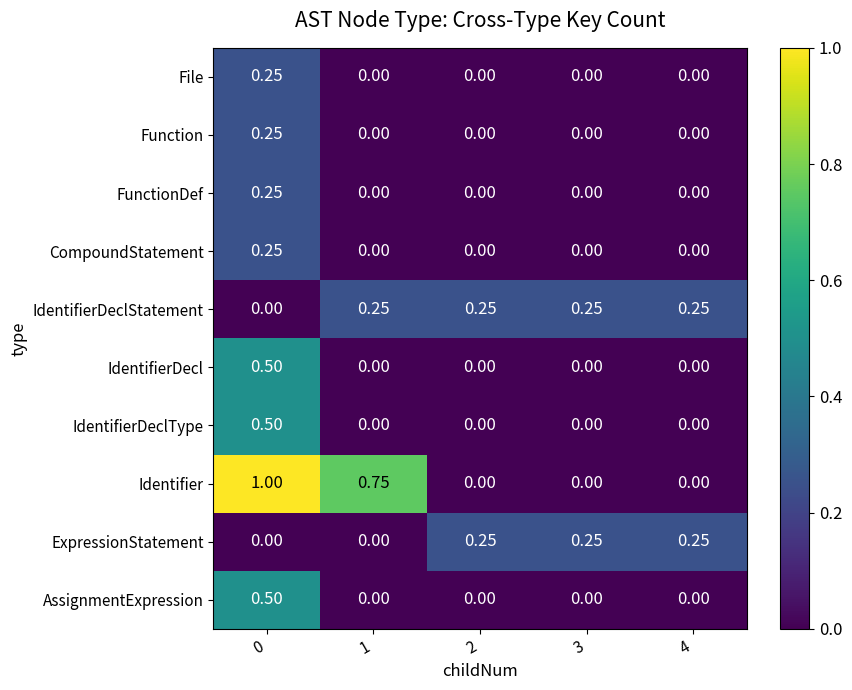

What is the total value across all series at 0?

3.5